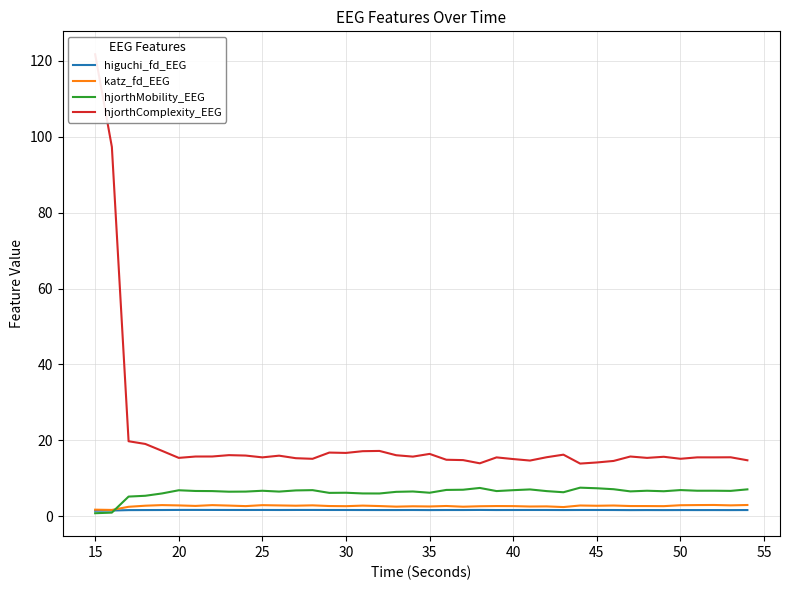

What is the sum of all katz_fd_EEG values?

106.5